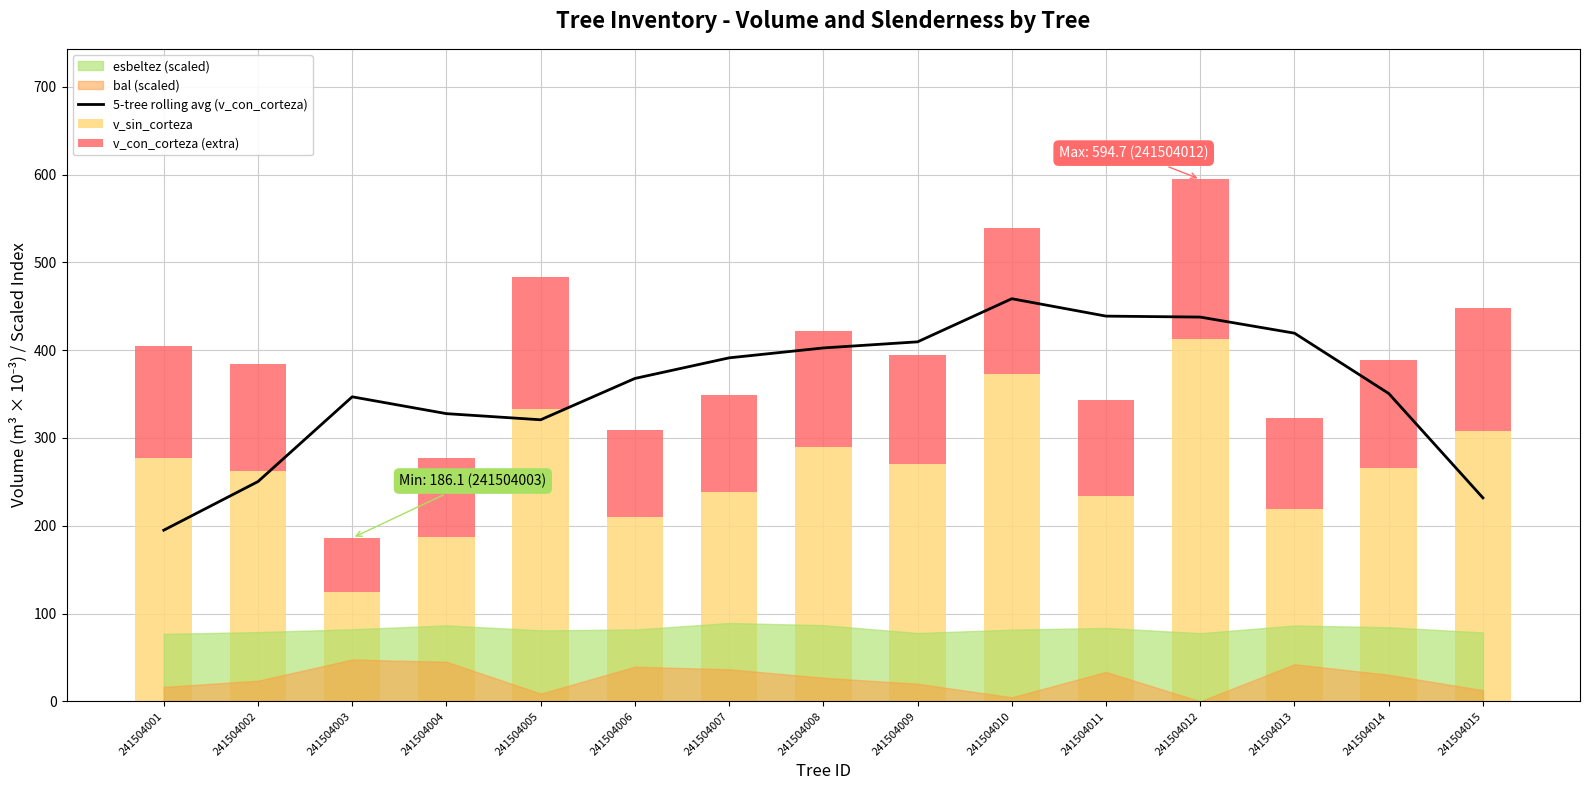

True or false: 5-tree rolling avg (v_con_corteza) has a value of 350.7 at 241504014.

True